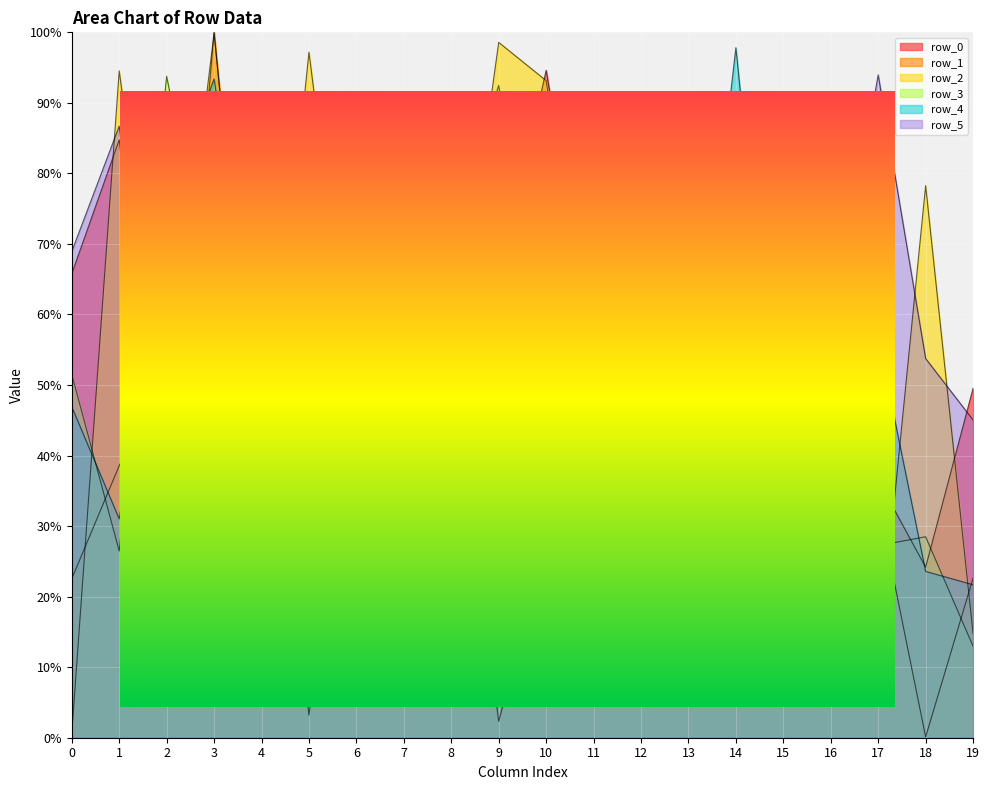

What is the difference between the maximum and minimum values in the row_4 series?

80.7